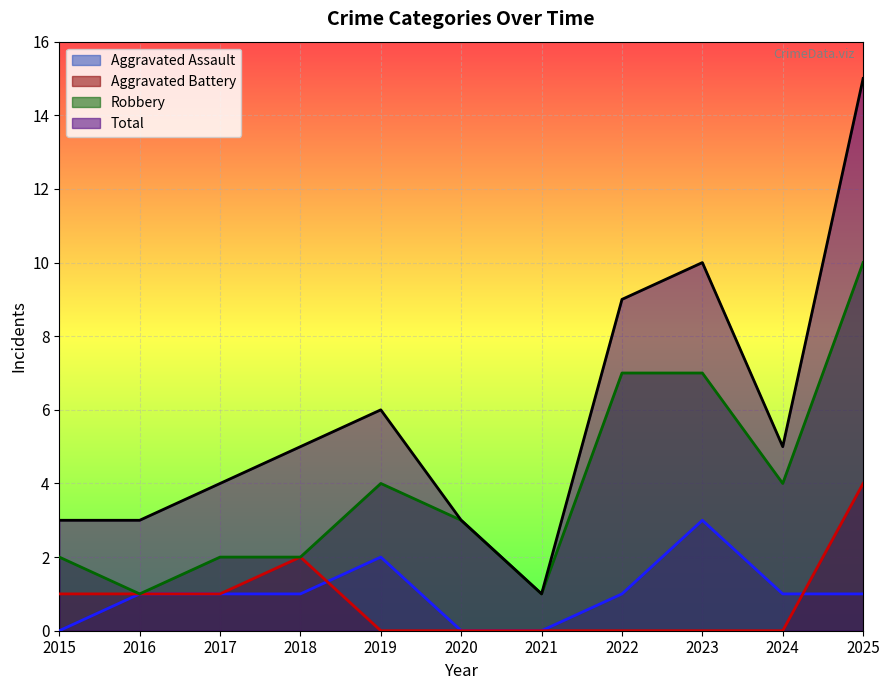

Which series has the largest range (max minus min)?

Total